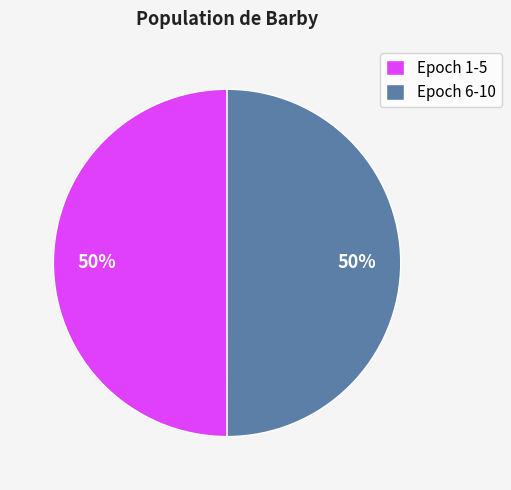

Count the number of slices in the pie.

2